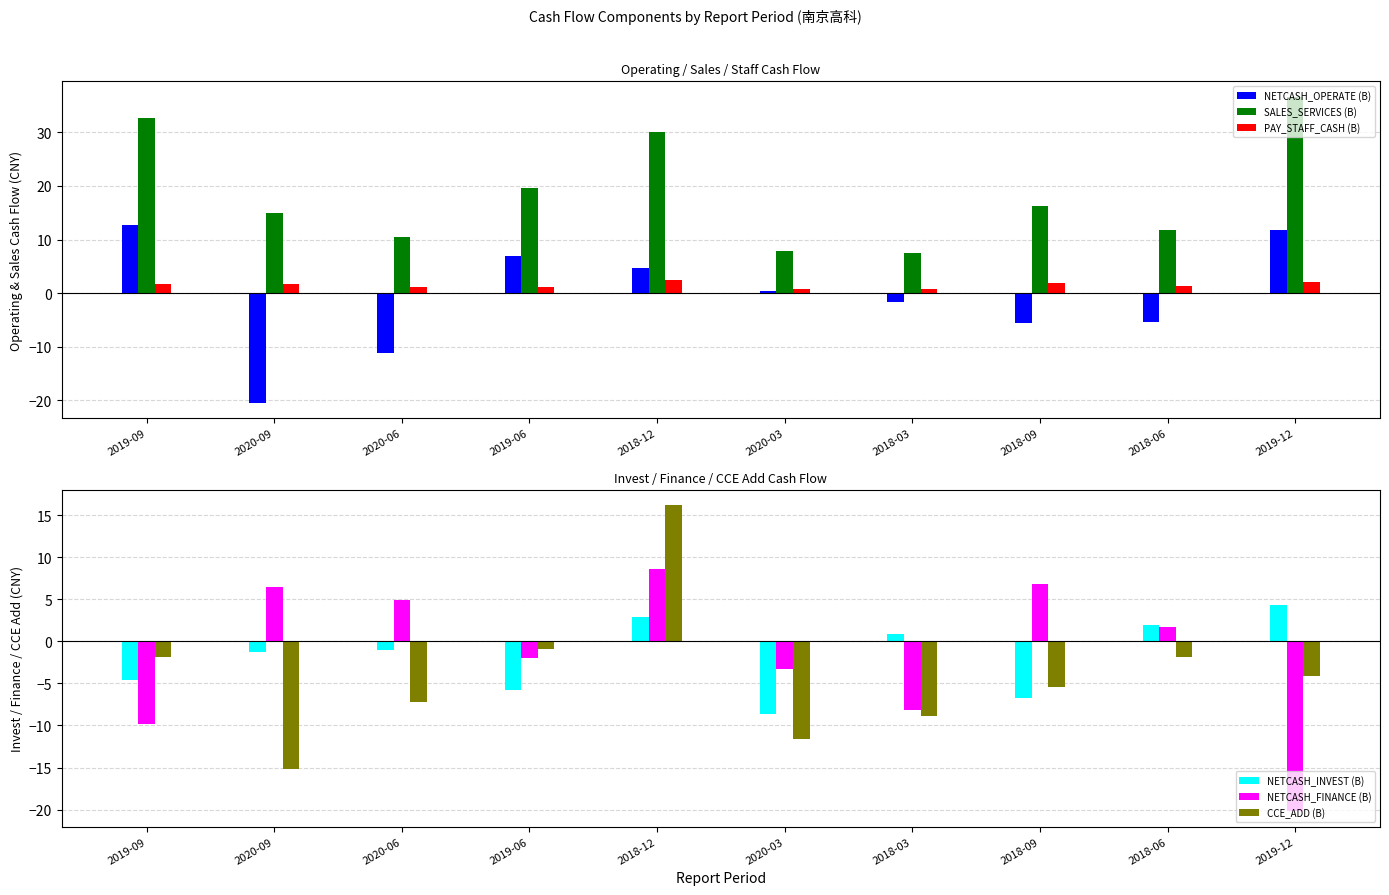

True or false: NETCASH_FINANCE (B) has a value of -20.2 at 2019-12.

True